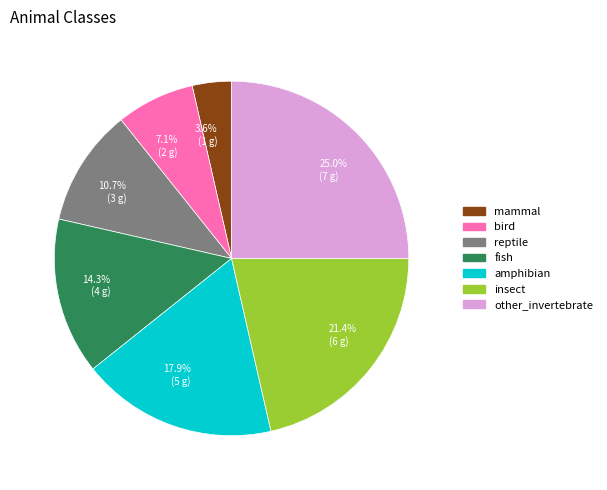

To the nearest percent, what is the difference between the amphibian and other_invertebrate slice percentages?

7%